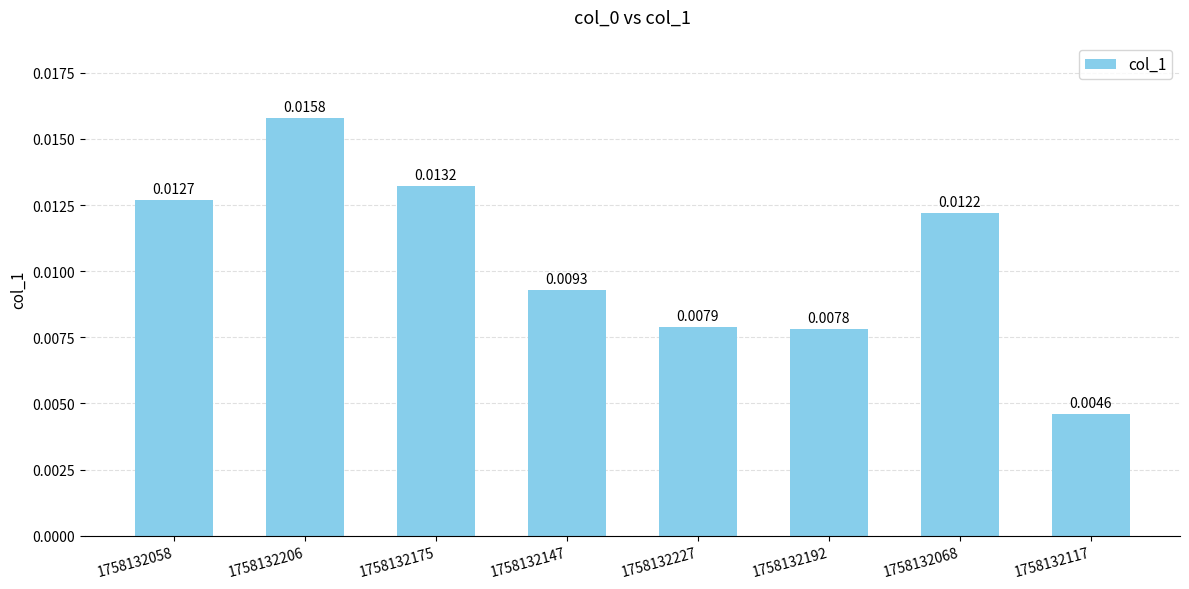

What is the label of the 6th bar from the left?

1758132192